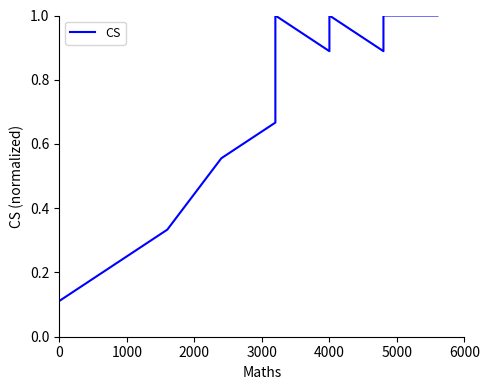

The chart shows a value of 0.2 at 3000. True or false?

False